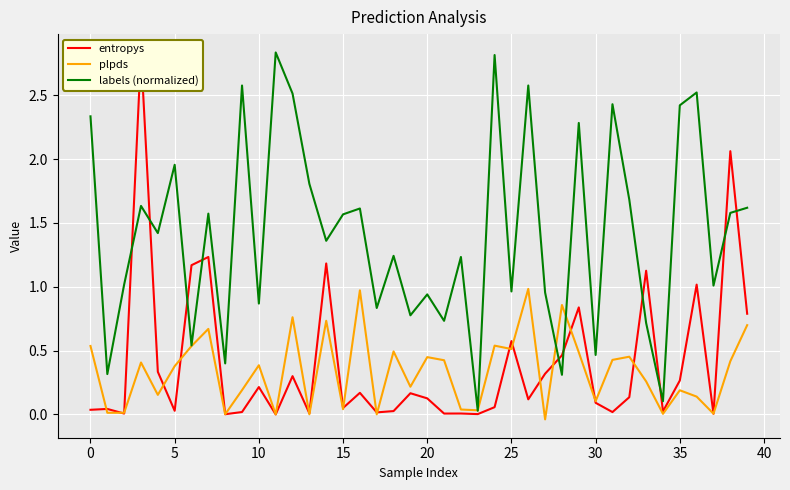

How many lines are shown in the chart?

3